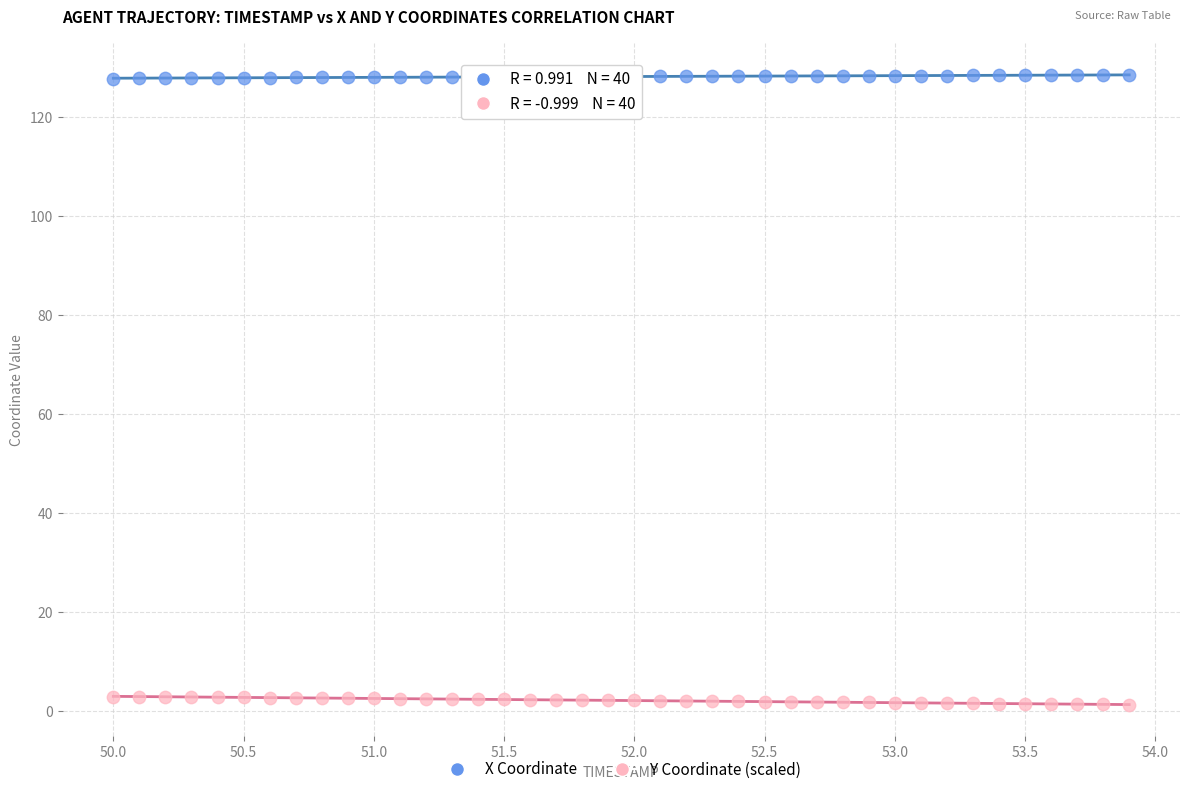

Which series reaches the maximum Y coordinate?

X Coordinate